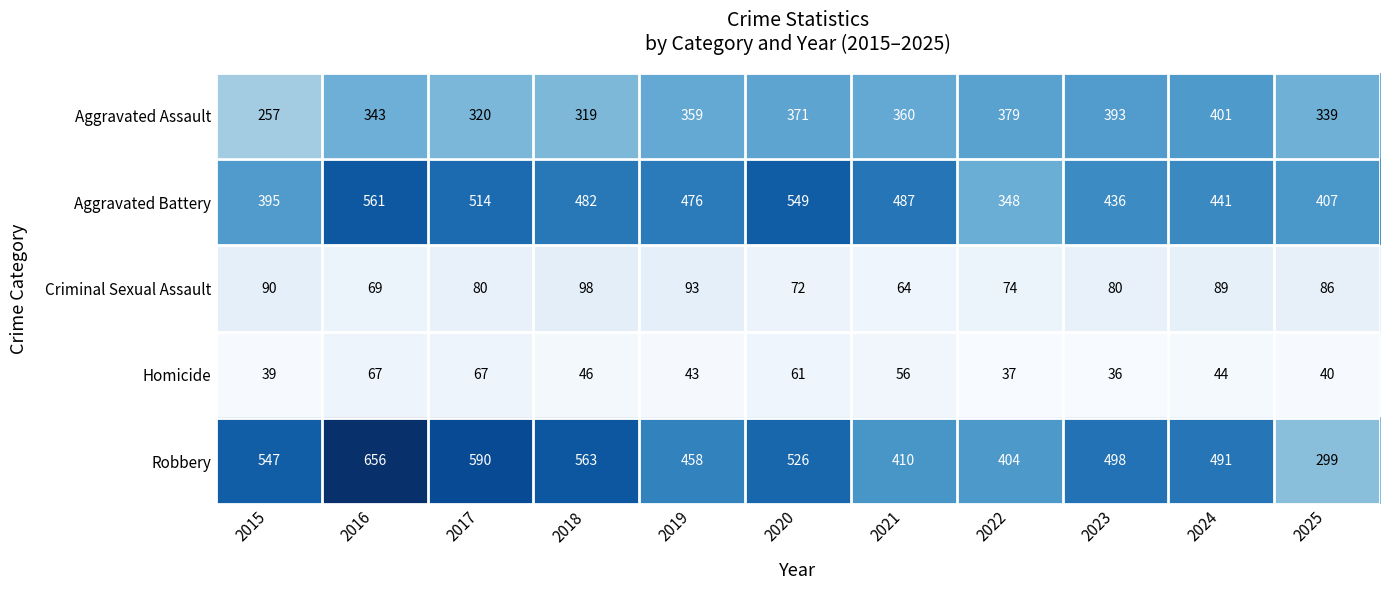

What is the spread (max minus min) of values at 2025?

367